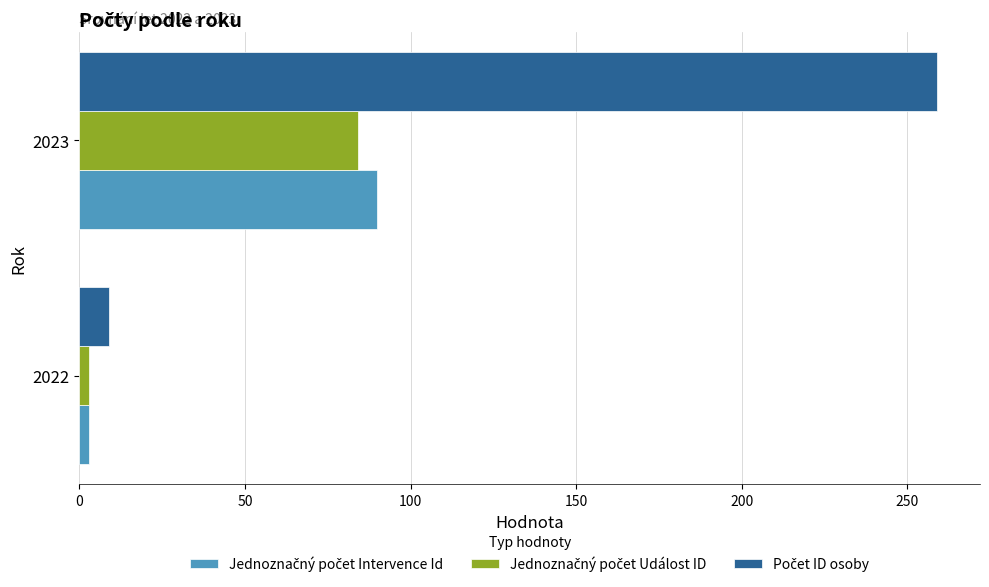

At which category does the chart reach its minimum across all series?

2022